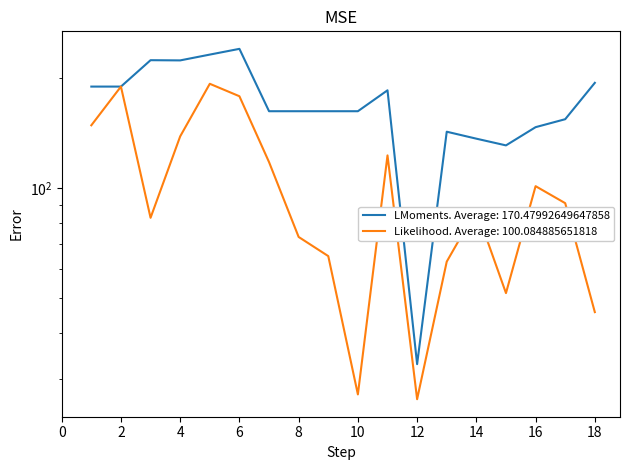

Reading left to right, list all the values displayed in this chart.

ctr_mean: 189.4	189.4	223.7	223.4	231.7	240.2	162.1	162.1	162.1	162.1	185.0	32.9	142.5	136.4	130.7	146.6	154.2	193.9
atd_mean: 148.4	189.4	82.8	138.4	192.8	178.2	117.7	73.4	65.1	27.2	122.7	26.4	62.8	87.1	51.5	101.1	90.8	45.7